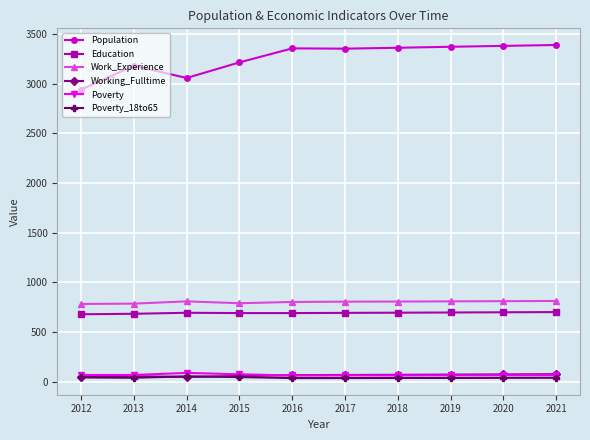

What is the total value across all series at 2012?

4555